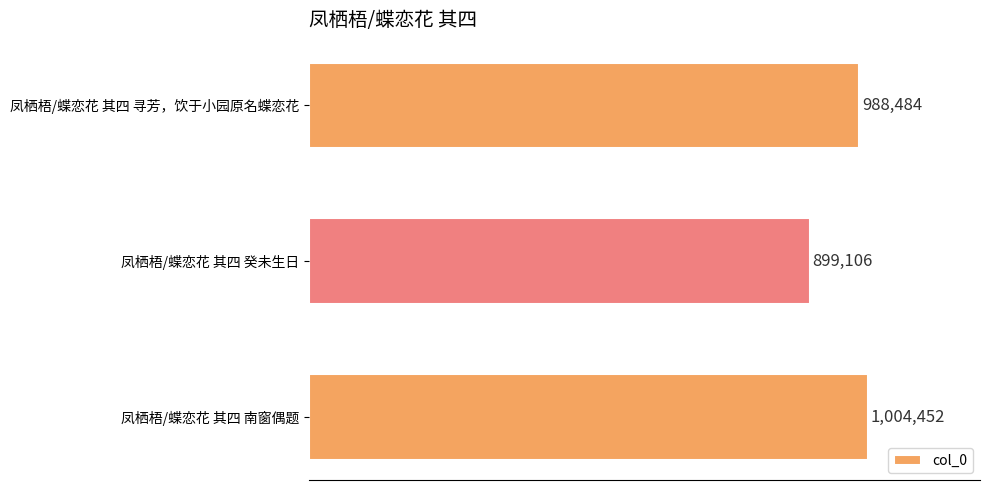

At which category does the chart reach its minimum across all series?

凤栖梧/蝶恋花 其四 癸未生日